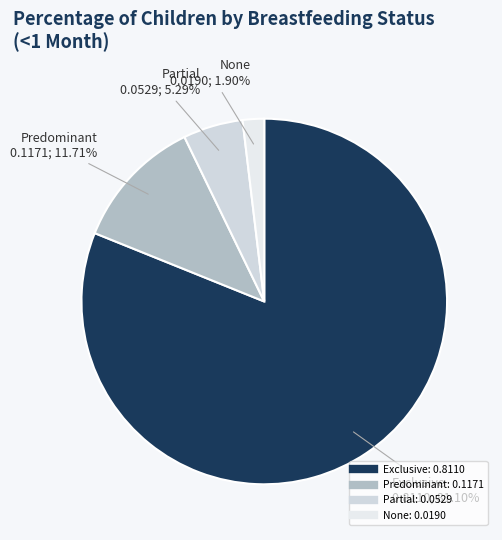

To the nearest percent, what is the average slice percentage?

25%